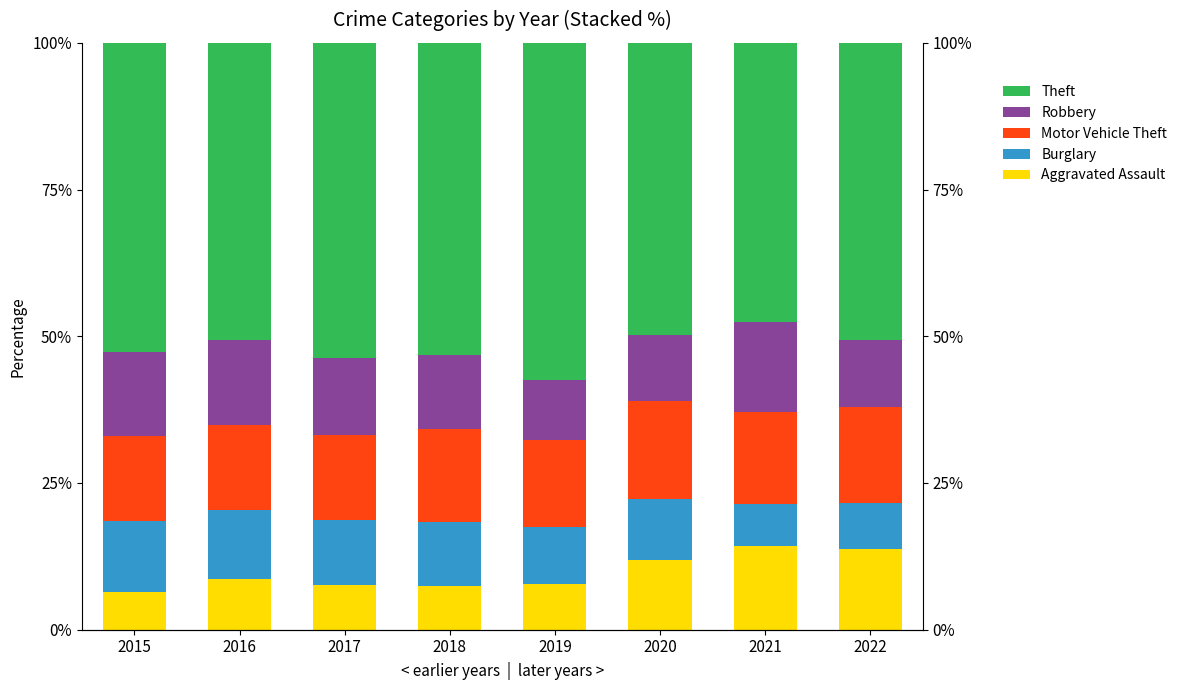

Reading right to left, list all the values displayed in this chart.

Aggravated Assault: 13.7	14.3	11.8	7.7	7.4	7.7	8.6	6.5
Burglary: 7.8	7.1	10.5	9.8	10.9	11.1	11.8	12.1
Motor Vehicle Theft: 16.5	15.7	16.6	14.8	15.9	14.5	14.4	14.4
Robbery: 11.3	15.4	11.2	10.3	12.7	13.1	14.6	14.4
Theft: 50.7	47.6	49.8	57.5	53.1	53.7	50.6	52.7